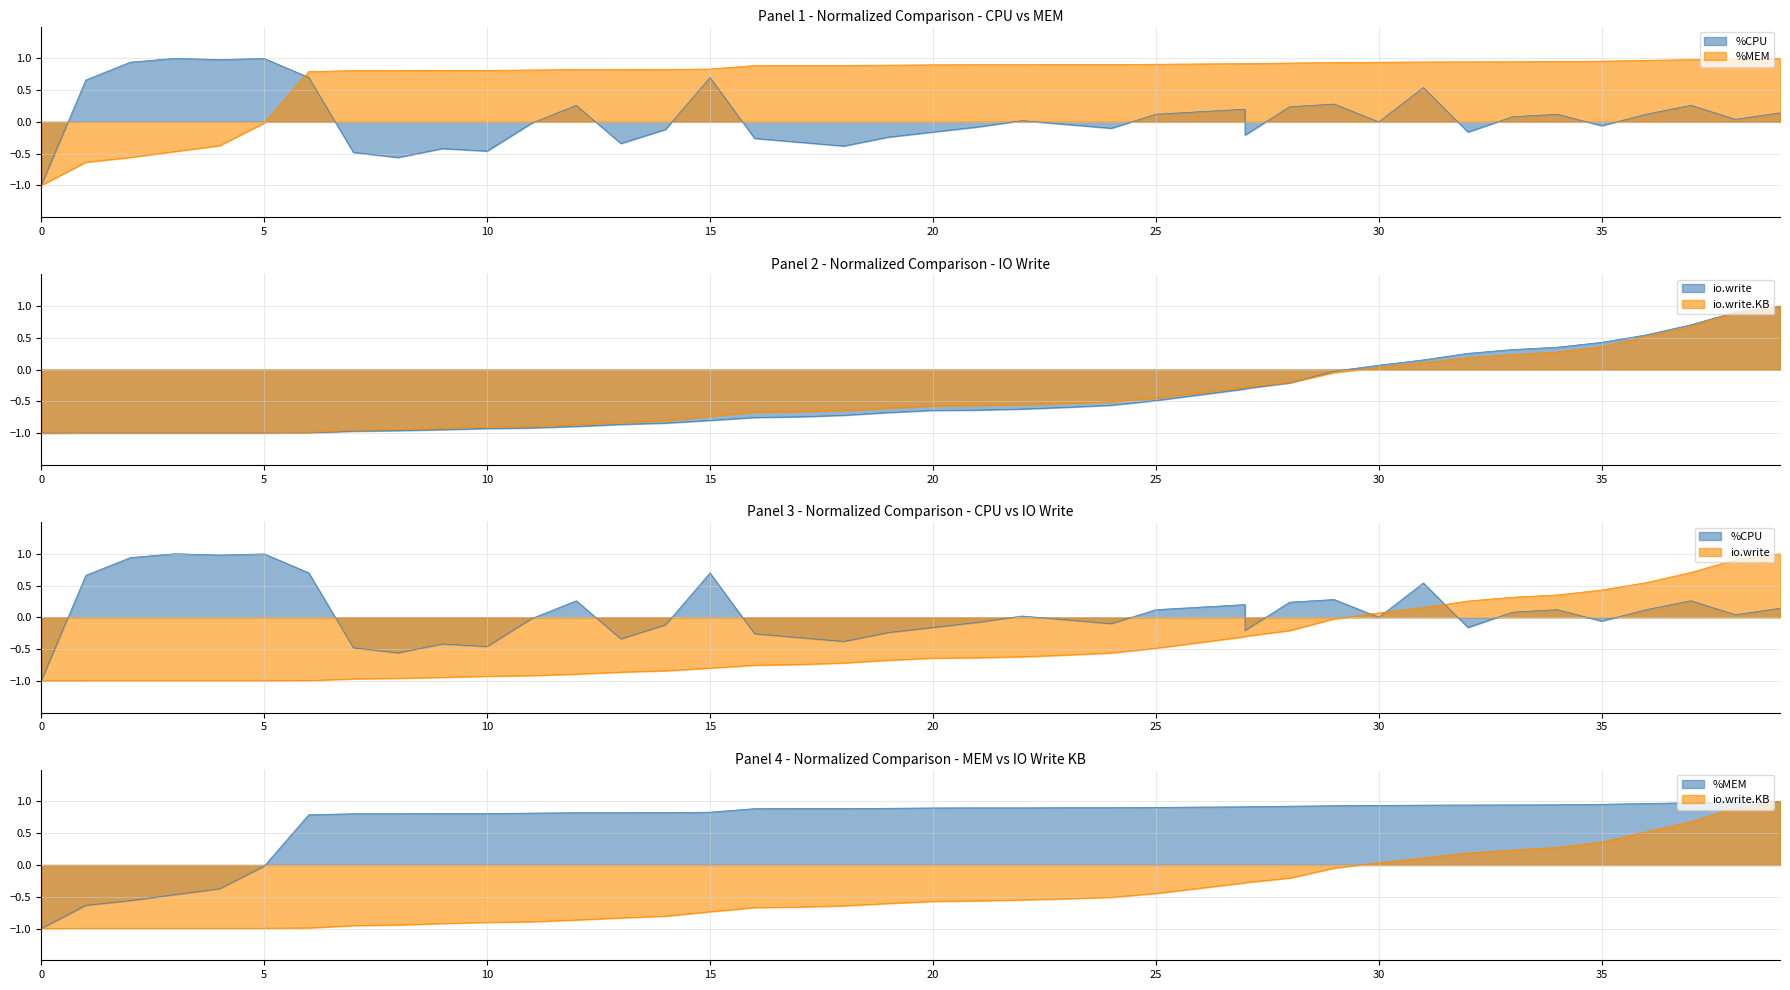

Is the value of %MEM at 3 greater than the value of %CPU at 0?

Yes